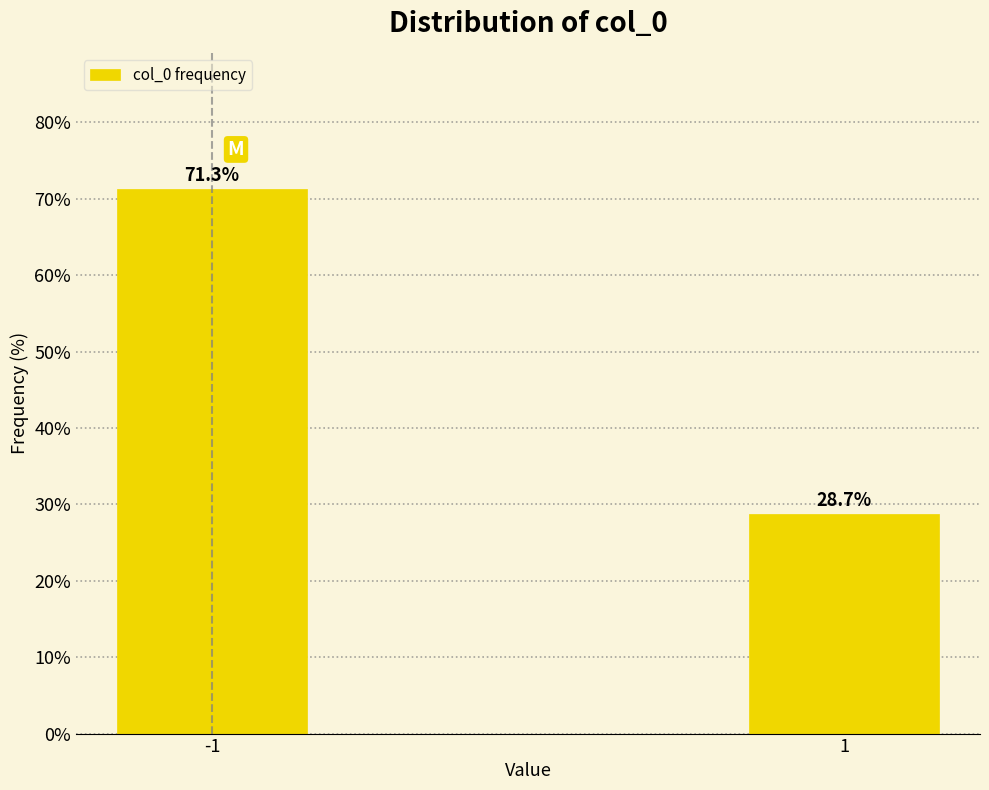

Reading left to right, transcribe all the data shown in this chart.

-1=71.3	1=28.7